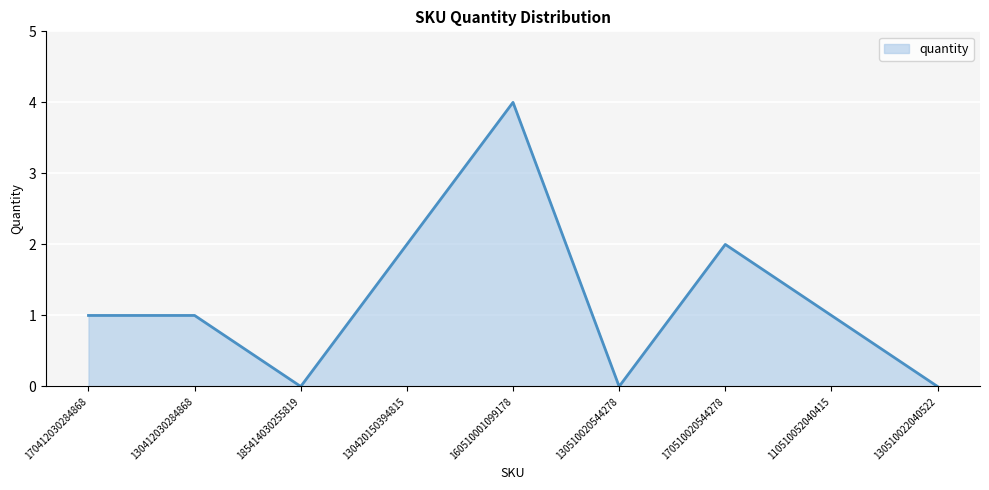

The chart shows a value of 1 at 170412030284868. True or false?

True